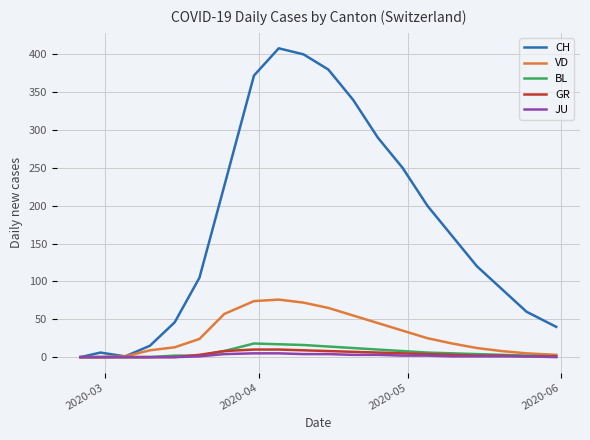

How many lines are shown in the chart?

5